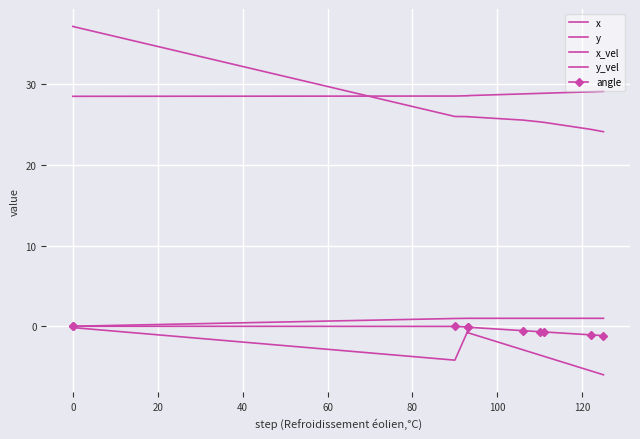

What is the smallest value displayed?

-6.0